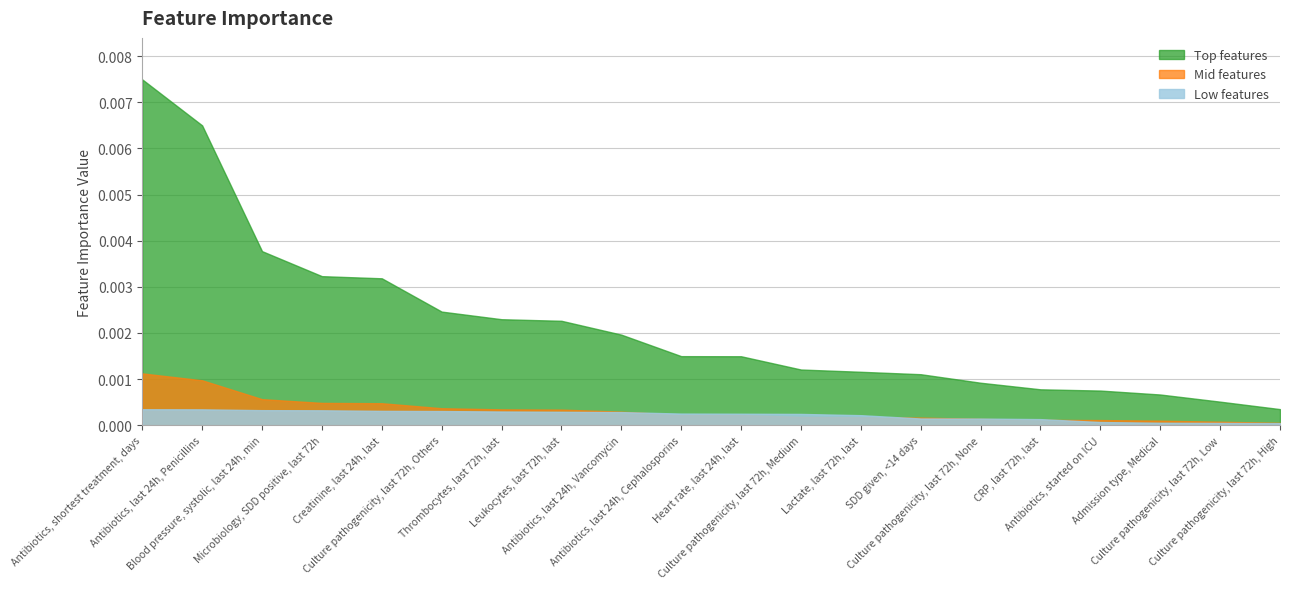

Which has a higher value, Blood pressure, systolic, last 24h, min or Antibiotics, last 24h, Penicillins?

Antibiotics, last 24h, Penicillins